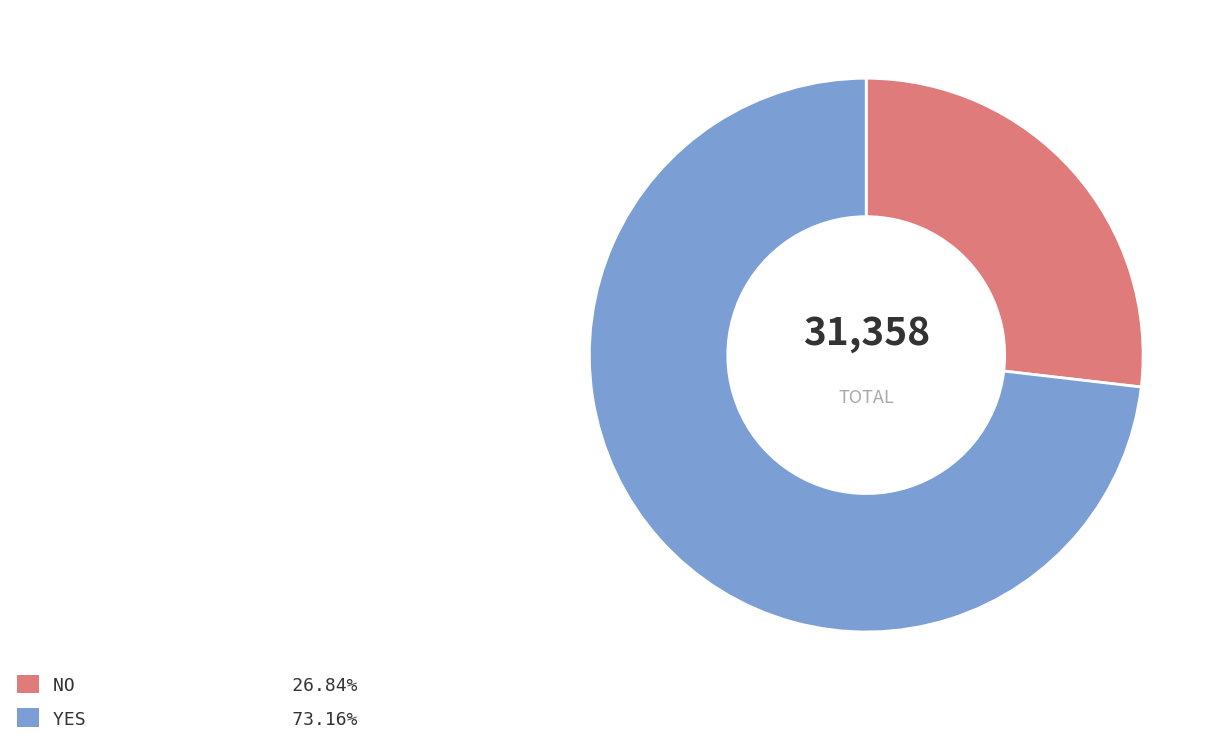

Is there any slice that represents more than half of the pie?

Yes